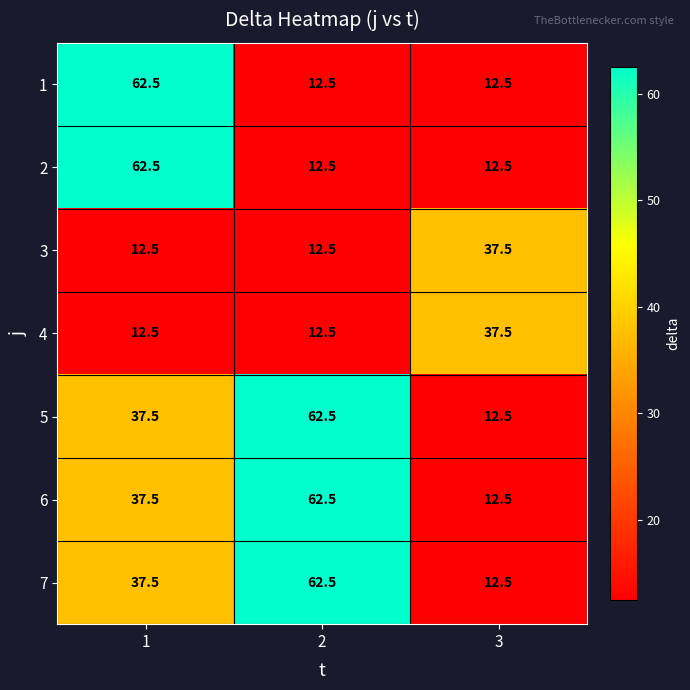

What is the spread (max minus min) of values at 3?

25.0